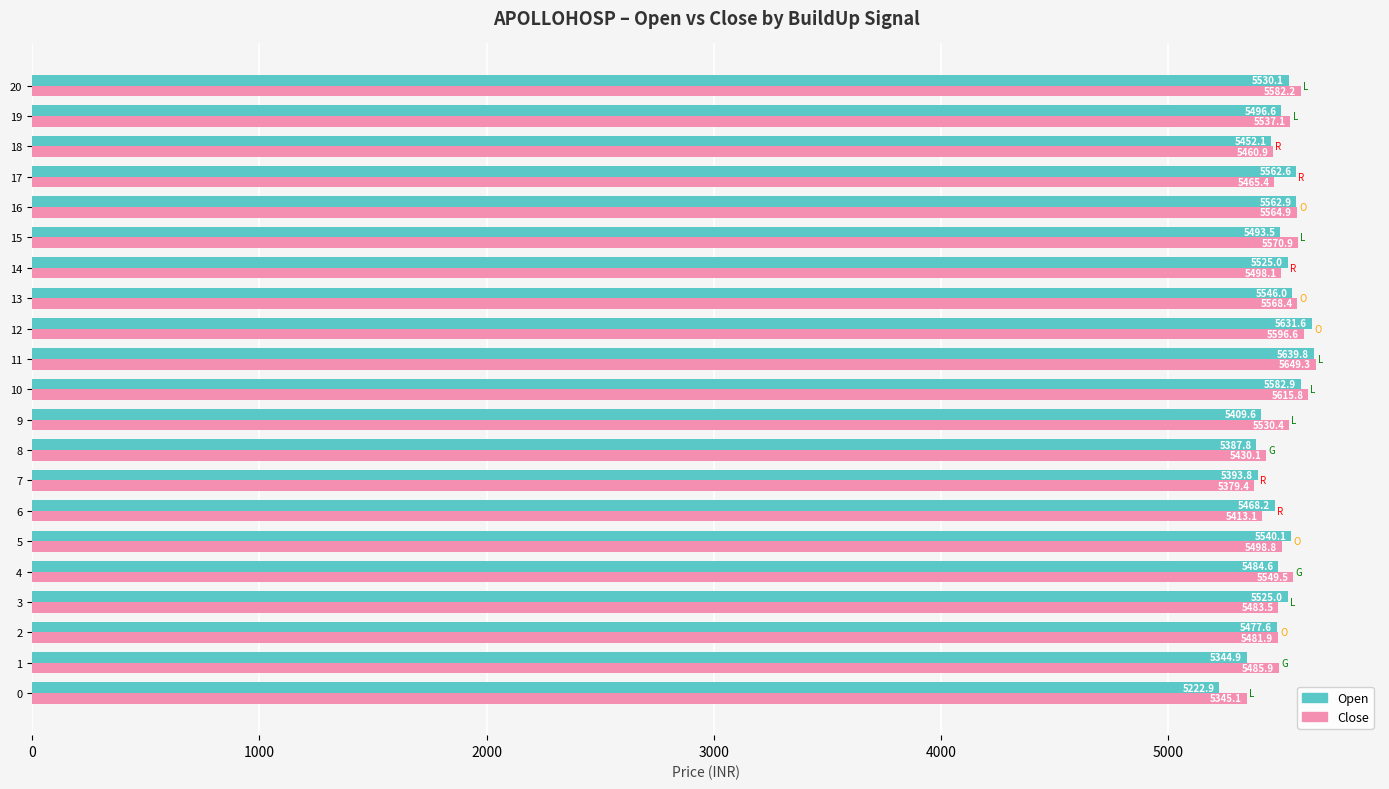

Which category has the highest value in the Close series?

11